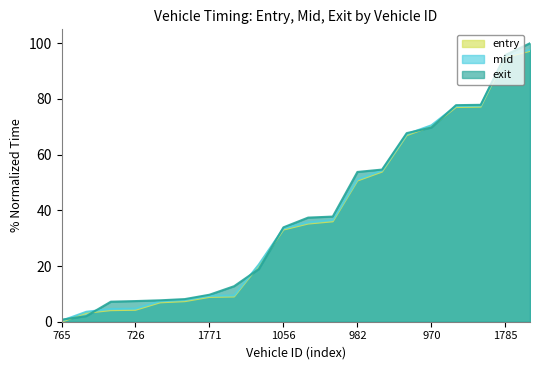

How many values in entry are above zero?

19